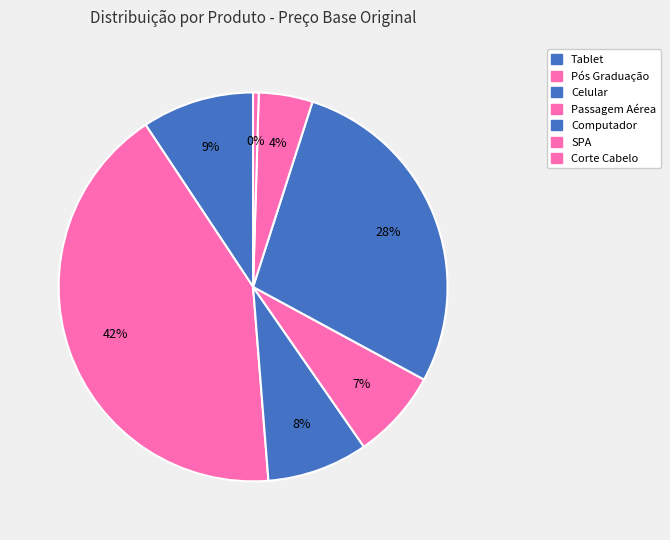

Is the sum of Computador and SPA greater than half?

No